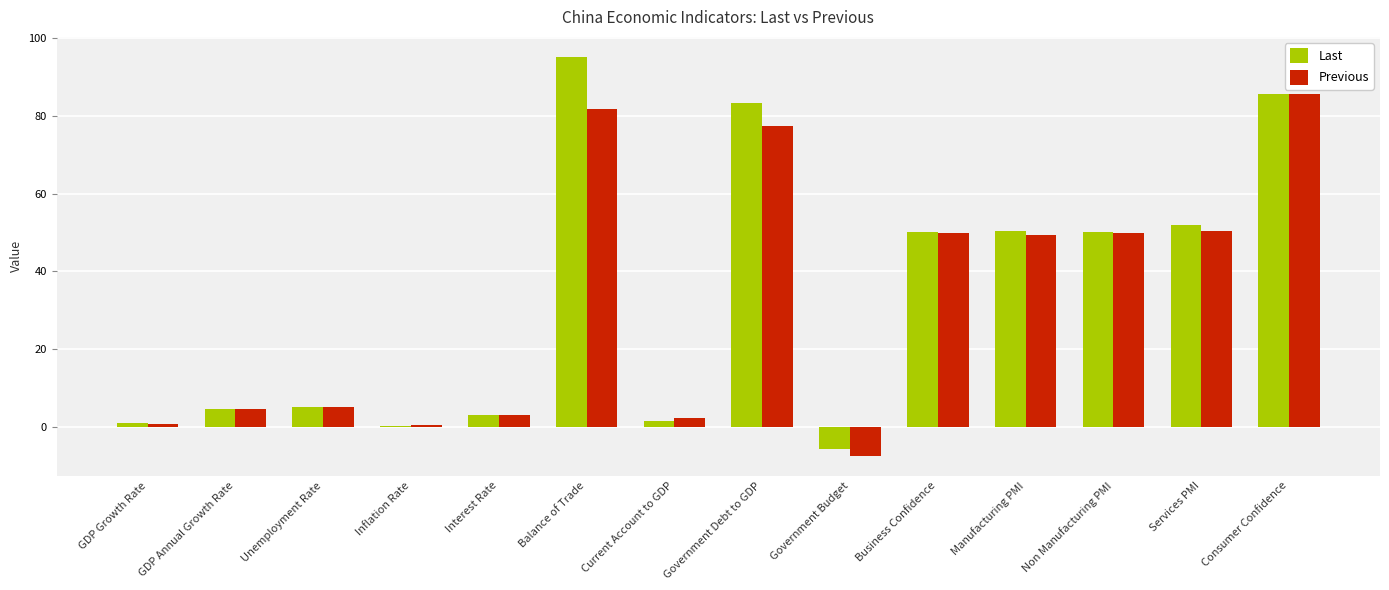

The value of Last at Non Manufacturing PMI is 50.2. True or false?

True